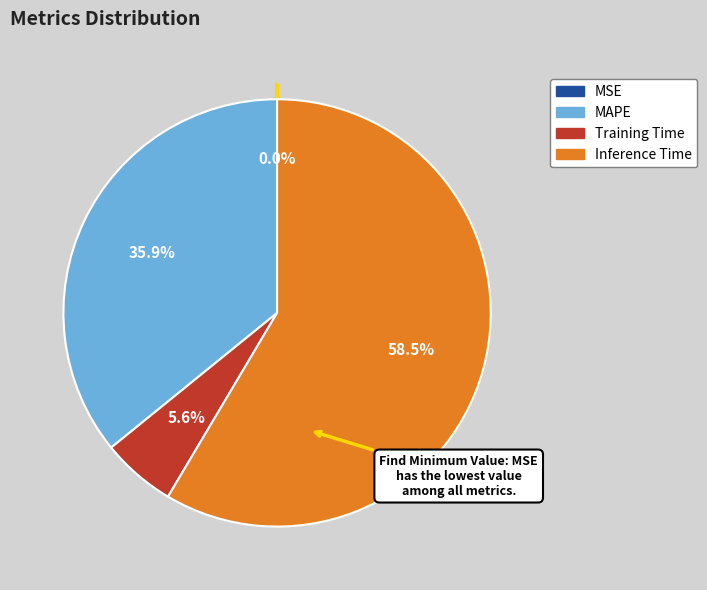

Which has a higher value, Inference Time or Training Time?

Inference Time